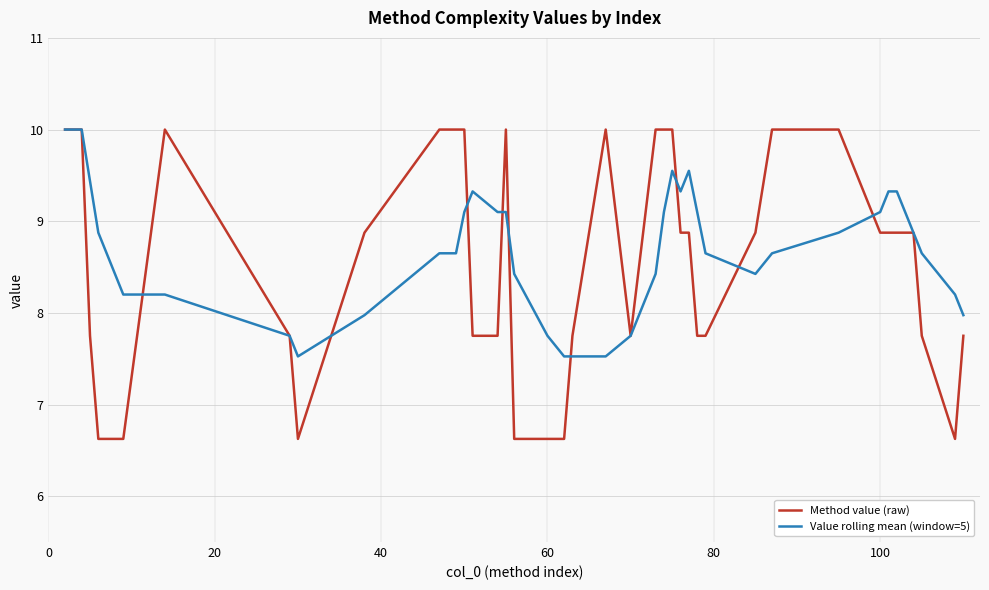

Which series has the largest range (max minus min)?

Method value (raw)